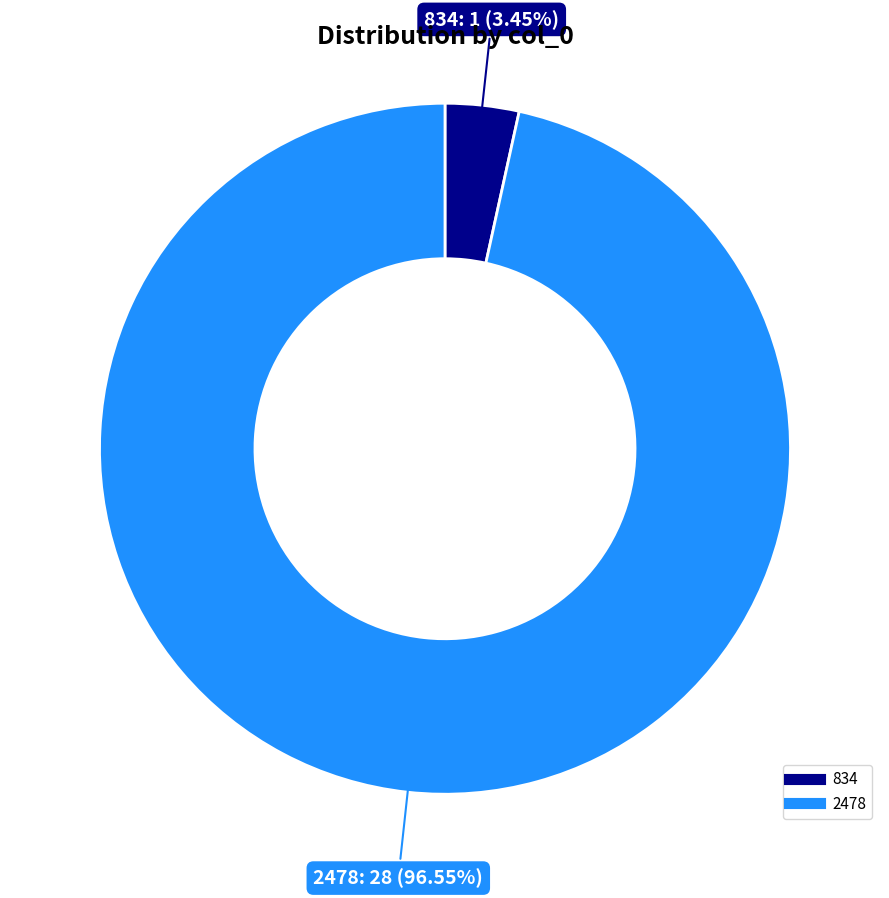

Is the sum of 834 and 2478 greater than half?

Yes